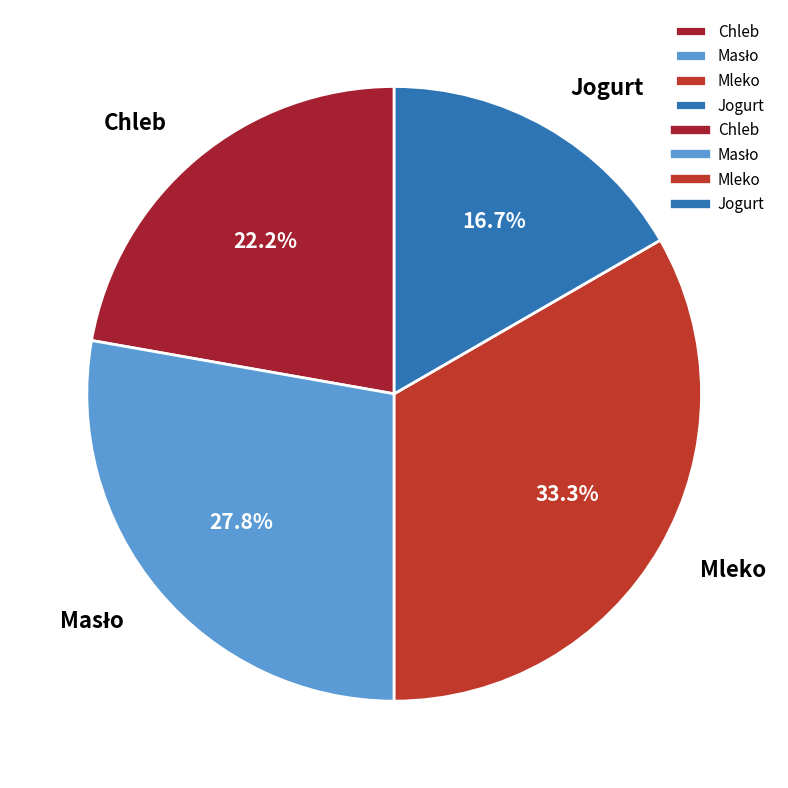

Count the number of slices in the pie.

4